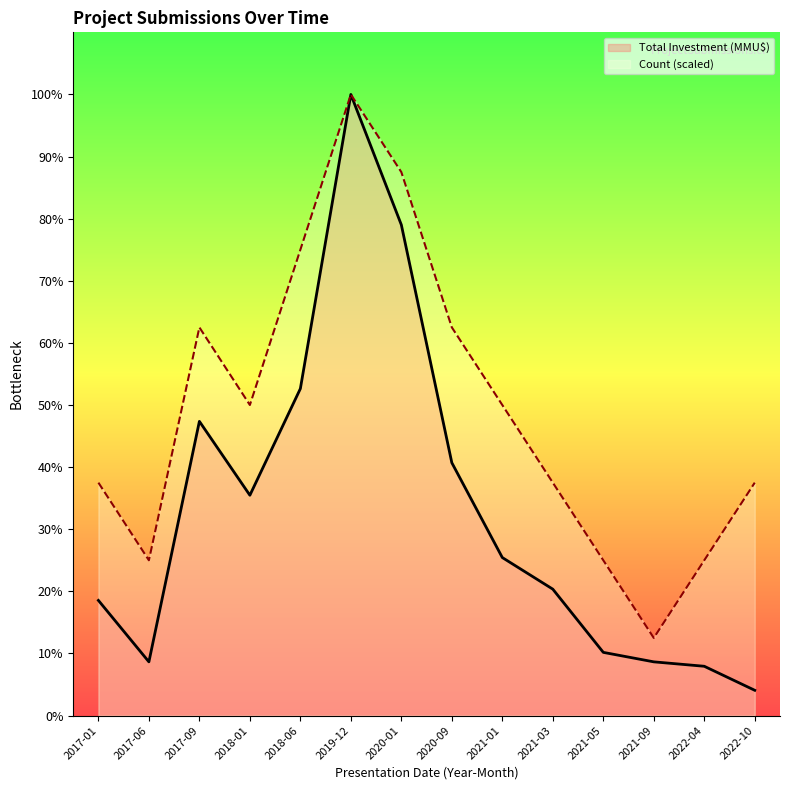

Count the number of data series in this chart.

2